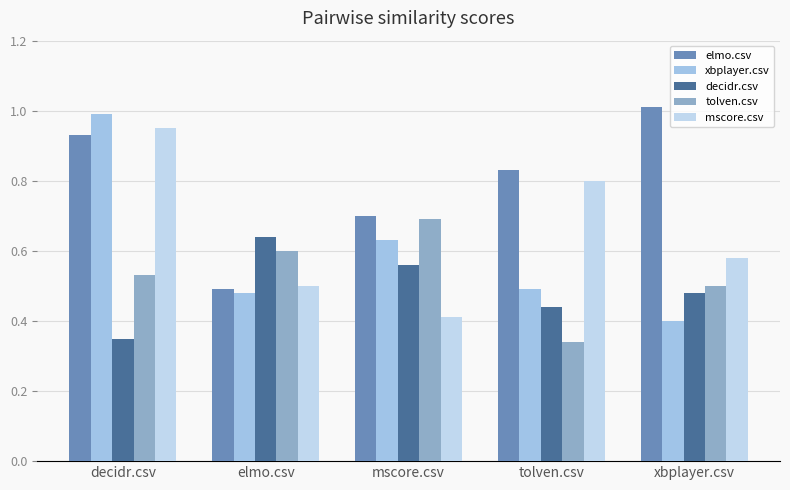

Which series has the largest total across all categories?

elmo.csv